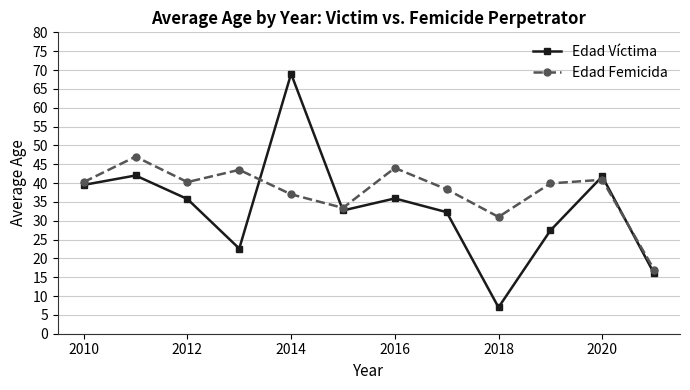

Which series has the widest spread of values?

Edad Víctima